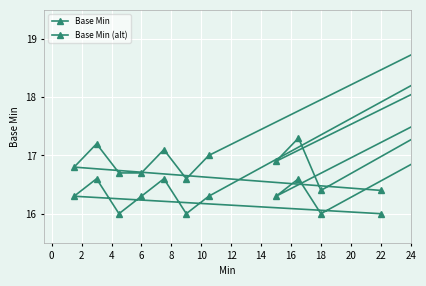

Is this an area chart (filled region under the line)?

No